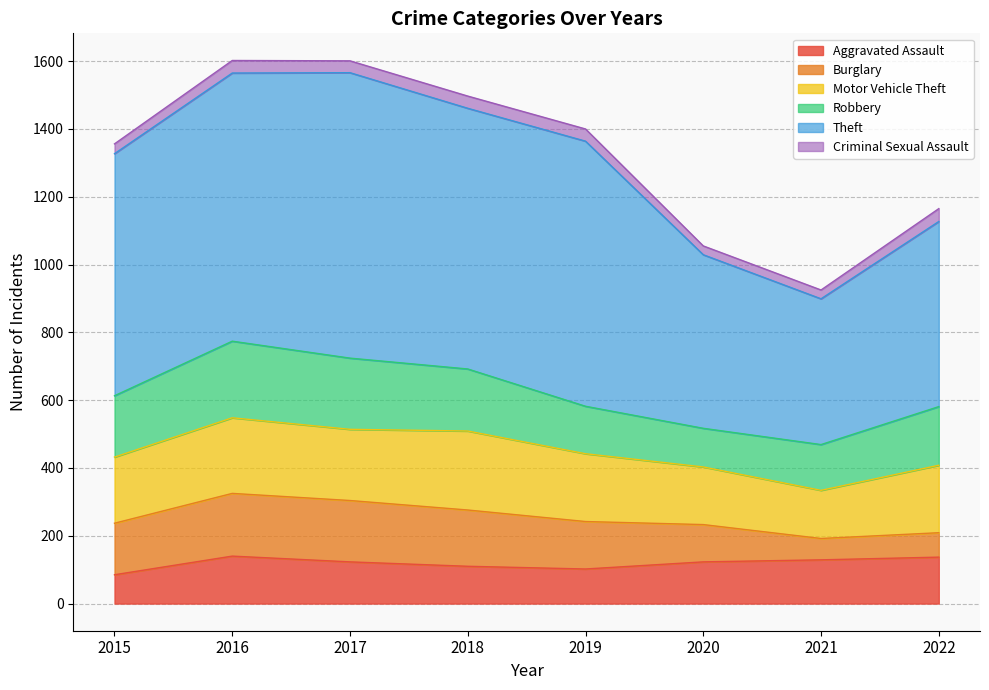

At which category is the sum across all series the highest?

2016